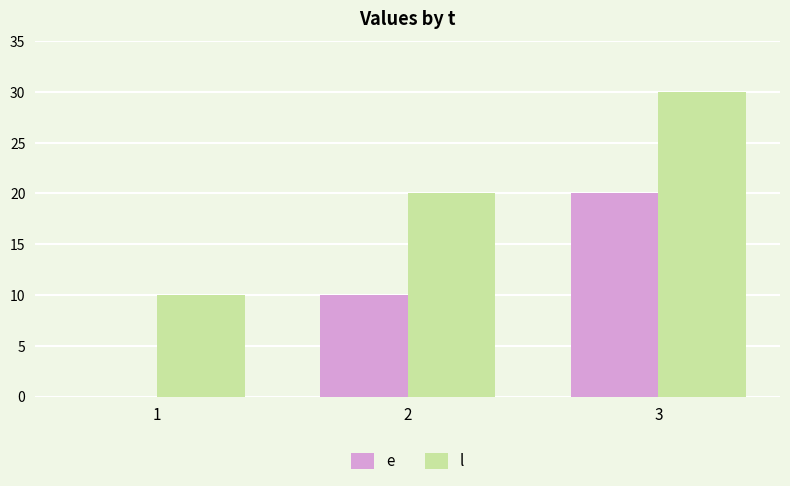

Which category has the highest value in the e series?

3